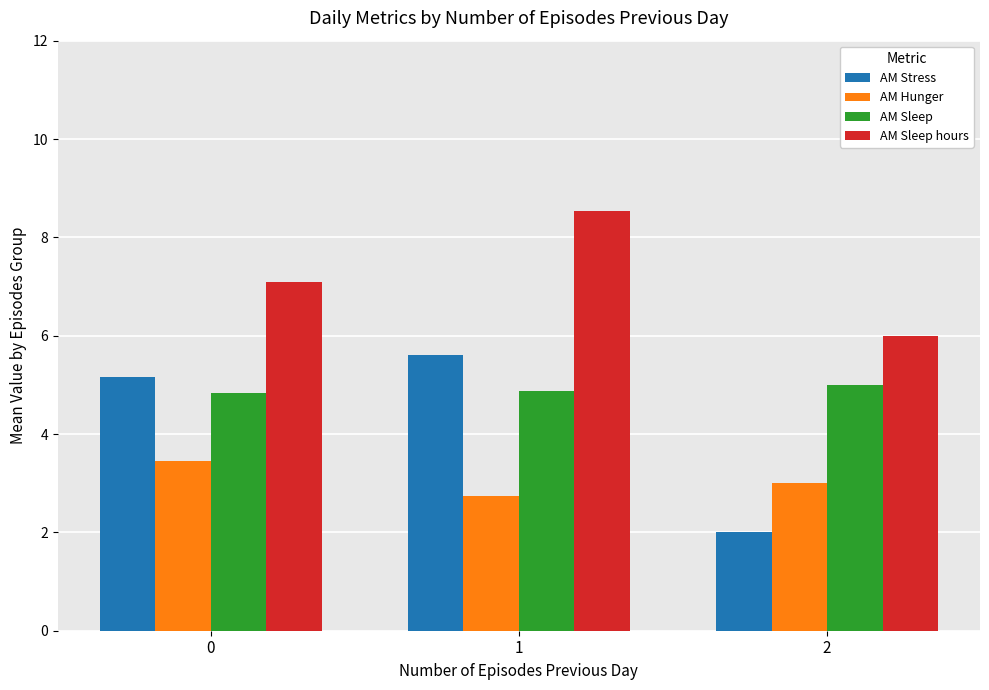

The AM Sleep hours series shows 2.0 at 2. True or false?

False